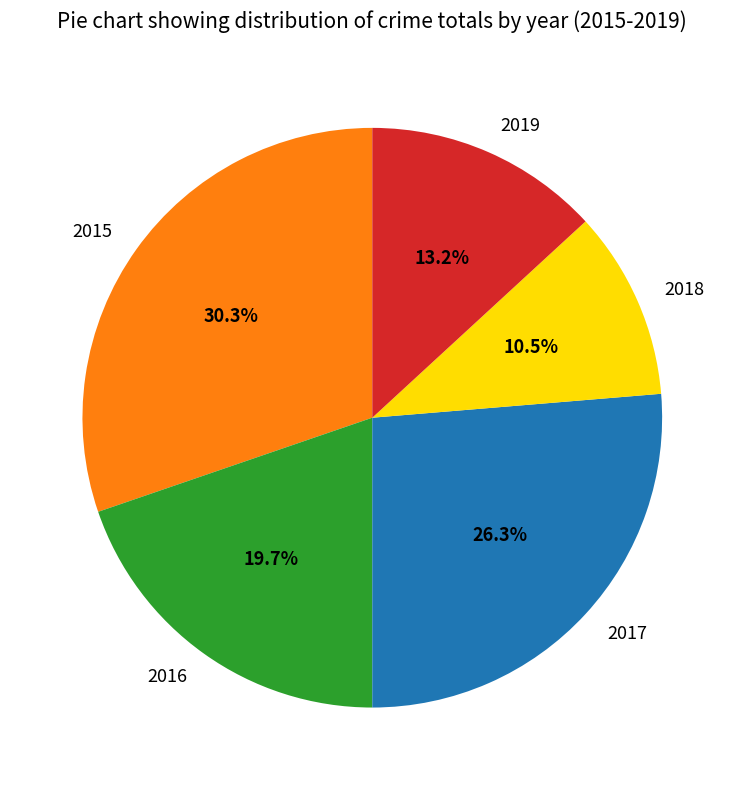

To the nearest percent, what is the combined percentage of 2018 and 2016?

30%